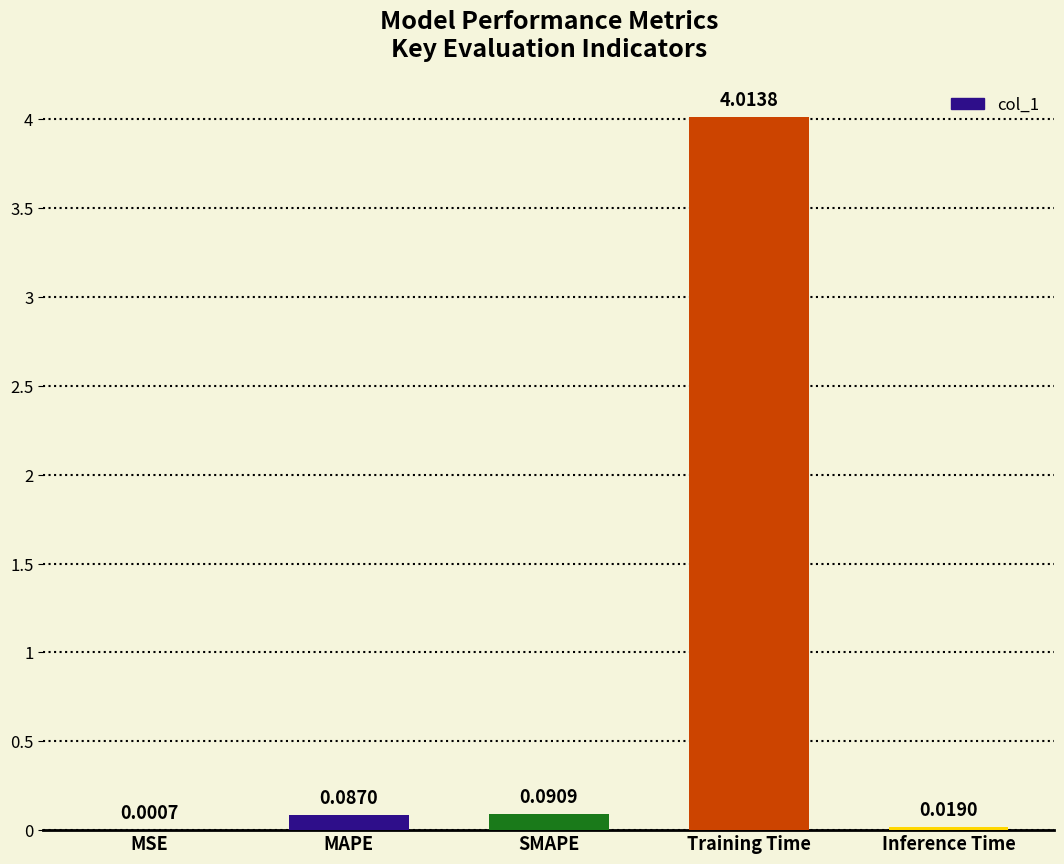

What is the difference between the values at Training Time and MSE?

4.0